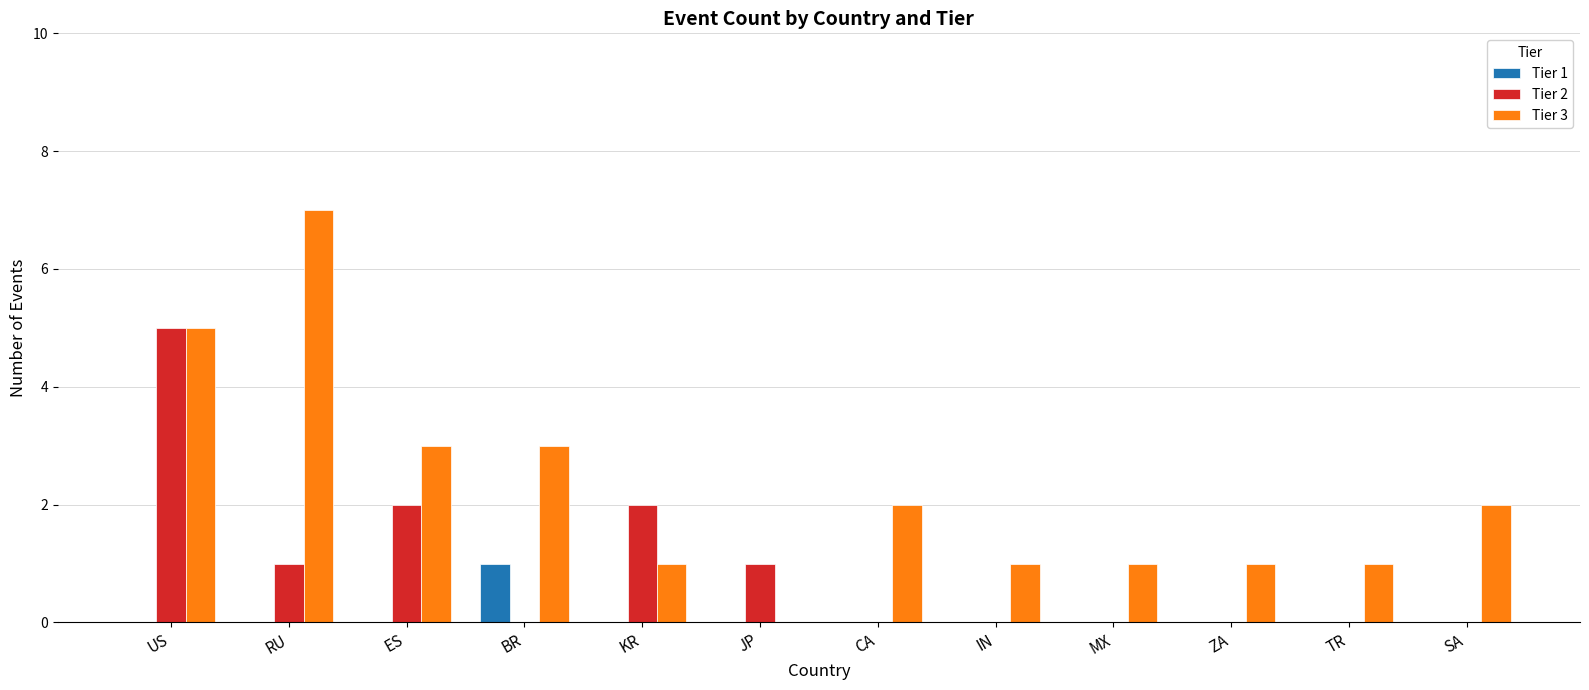

Reading right to left, list all the values displayed in this chart.

Tier 1: 0	0	0	0	0	0	0	0	1	0	0	0
Tier 2: 0	0	0	0	0	0	1	2	0	2	1	5
Tier 3: 2	1	1	1	1	2	0	1	3	3	7	5